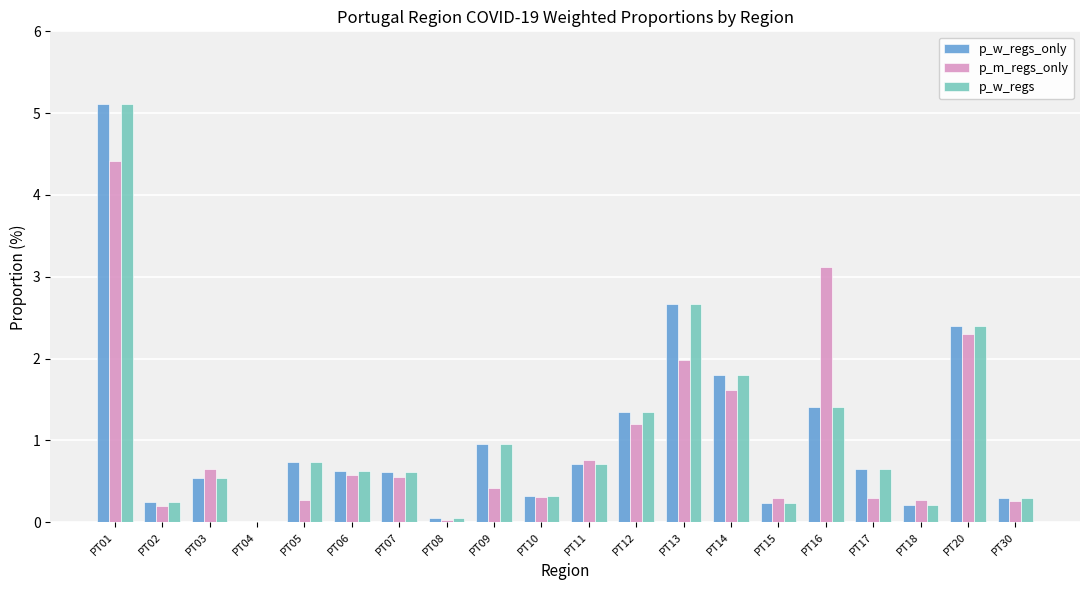

What is the difference between the p_w_regs values at PT12 and PT11?

0.6